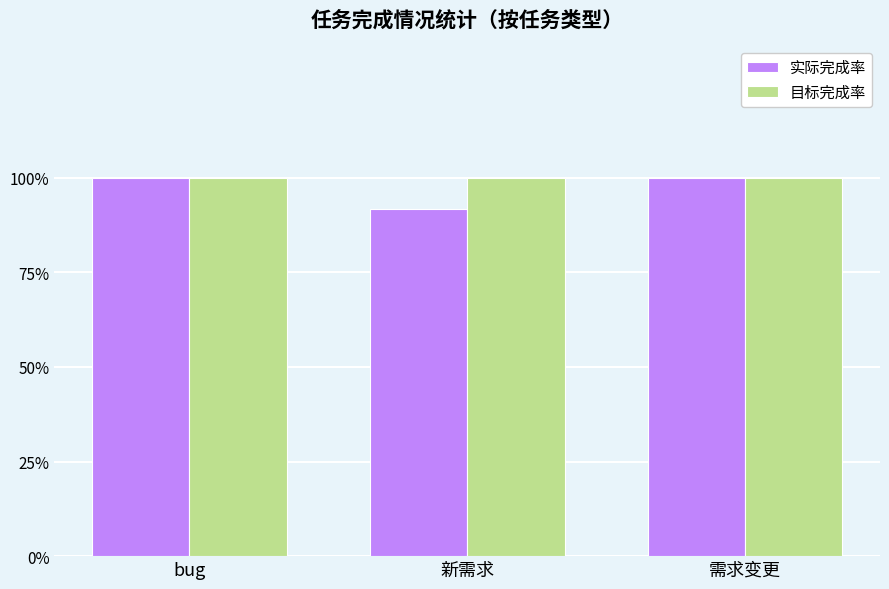

What is the sum of the 目标完成率 values at bug and 新需求?

2.0